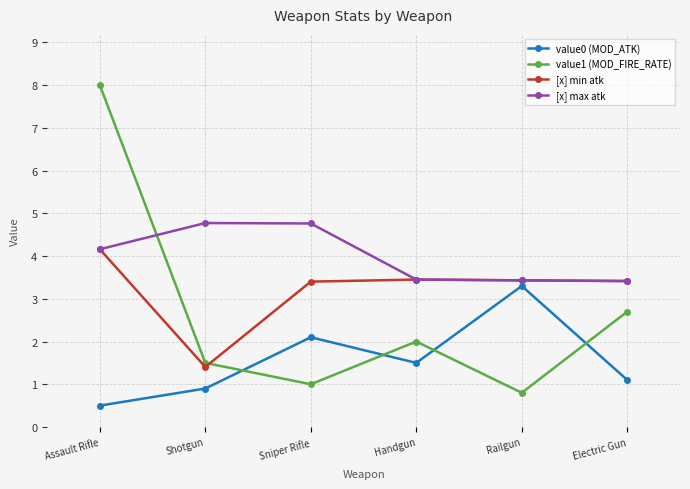

Is the value of [x] max atk at Electric Gun greater than the value of [x] min atk at Shotgun?

Yes